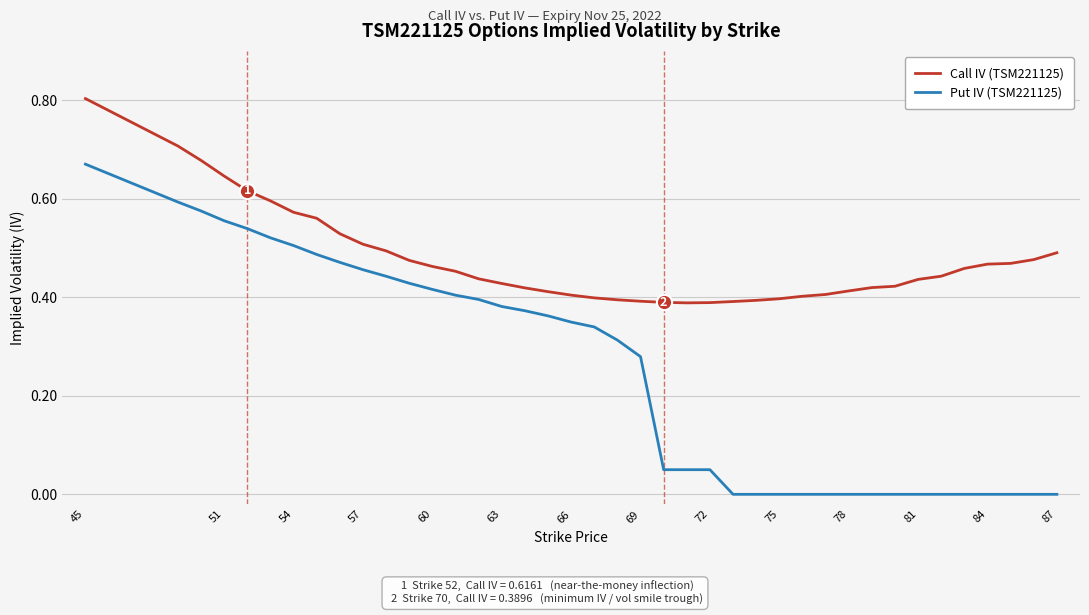

Which series has the largest range (max minus min)?

Put IV (TSM221125)